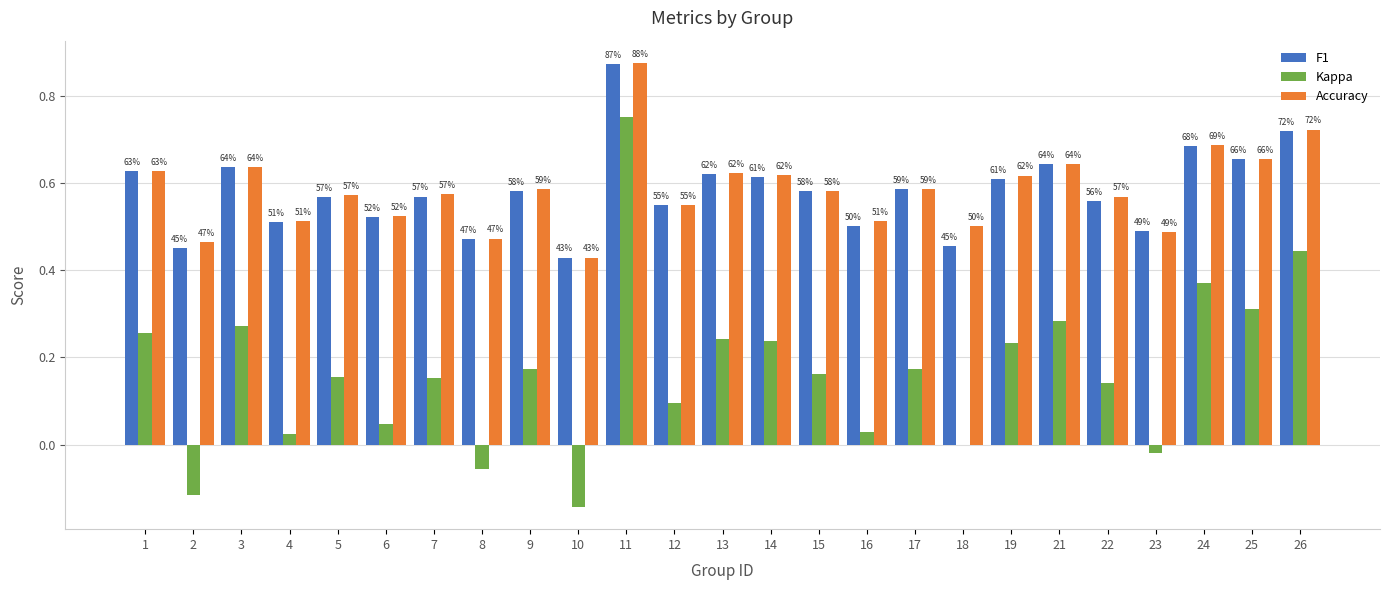

Are the bars horizontal?

No